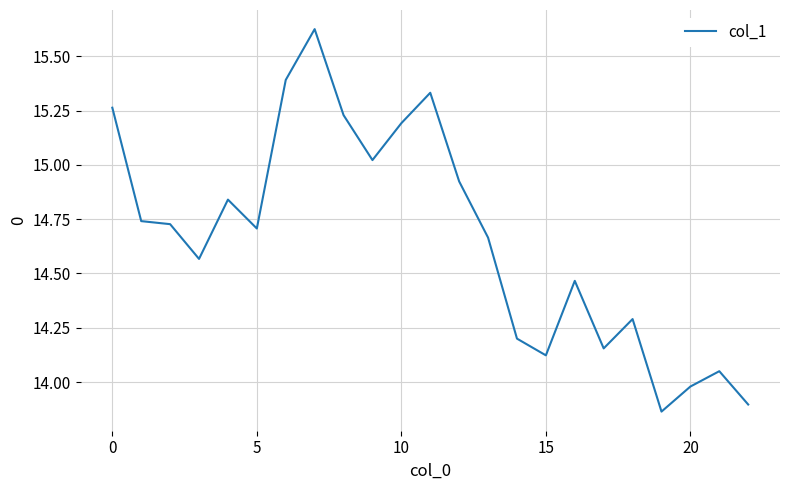

What is the difference between the maximum and minimum values?

1.8